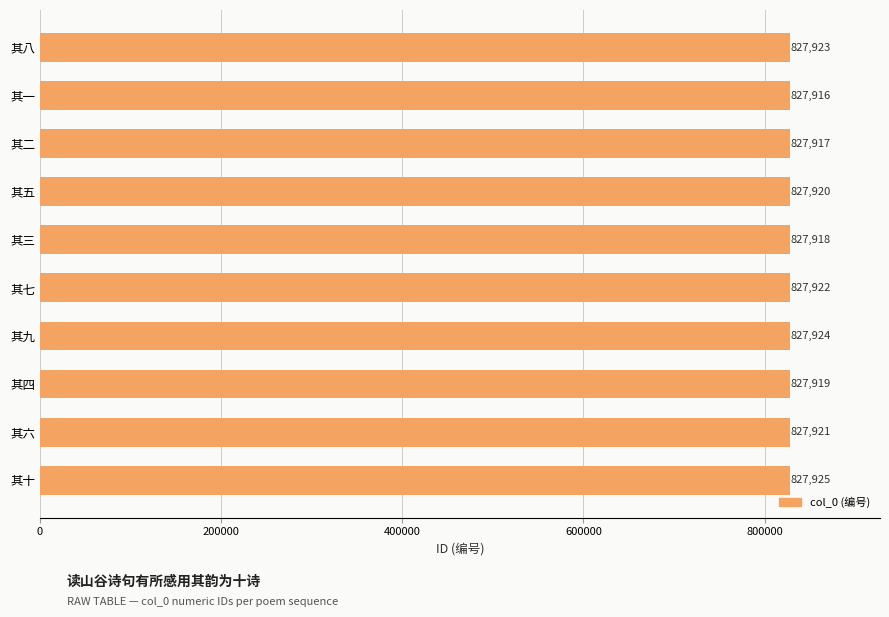

Are the bars horizontal?

Yes